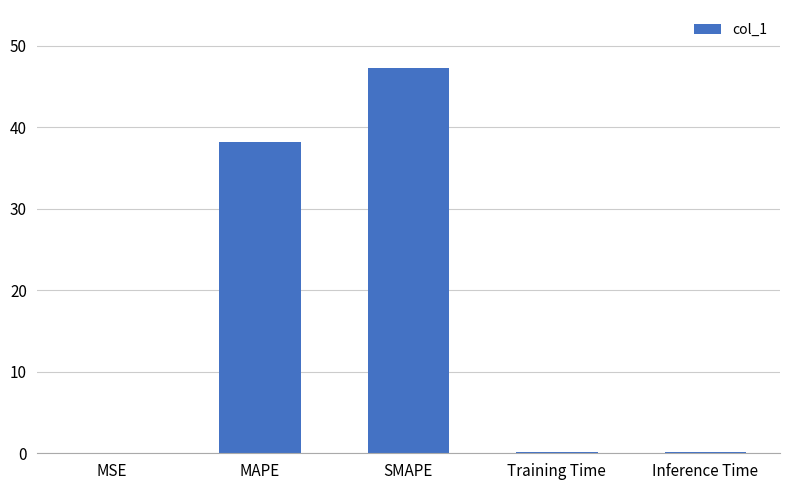

Between SMAPE and MSE, which is larger?

SMAPE